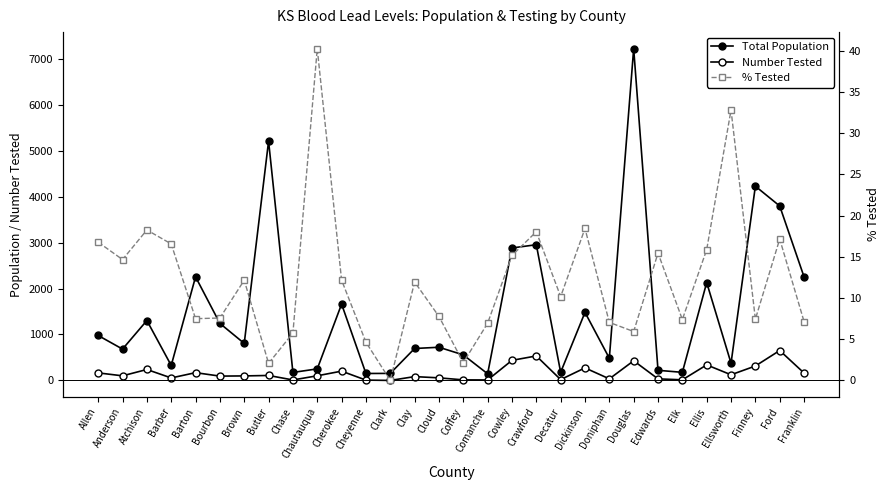

Between Chautauqua and Cheyenne, which is larger?

Chautauqua